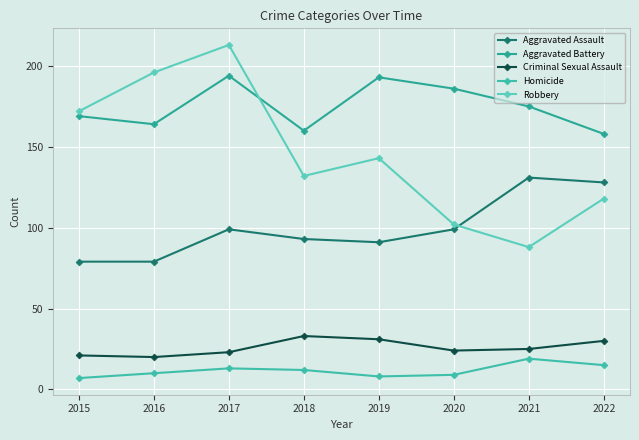

Rank the series at 2017 from lowest to highest value.

Homicide, Criminal Sexual Assault, Aggravated Assault, Aggravated Battery, Robbery